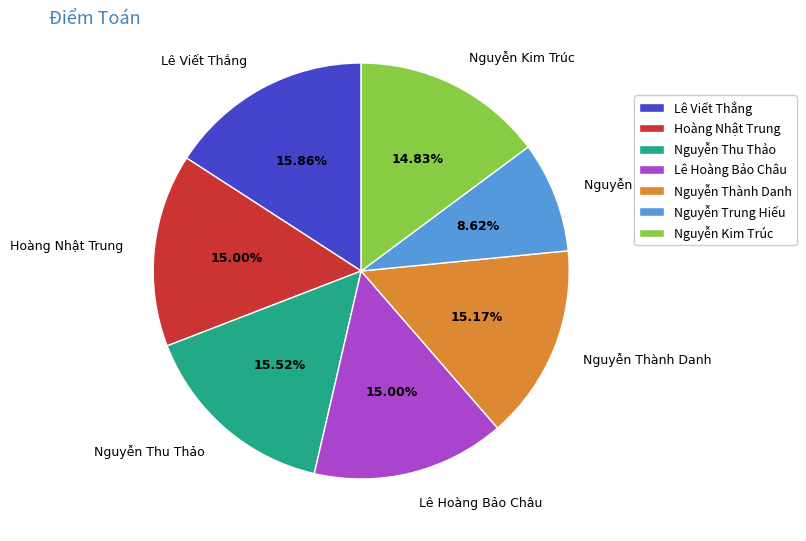

What percentage is the Hoàng Nhật Trung slice, to the nearest percent?

15%